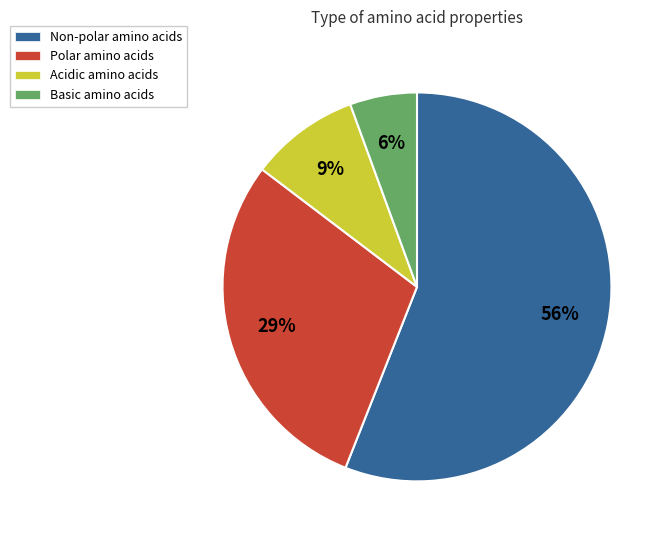

Combined, do Non-polar amino acids and Polar amino acids account for over 50%?

Yes